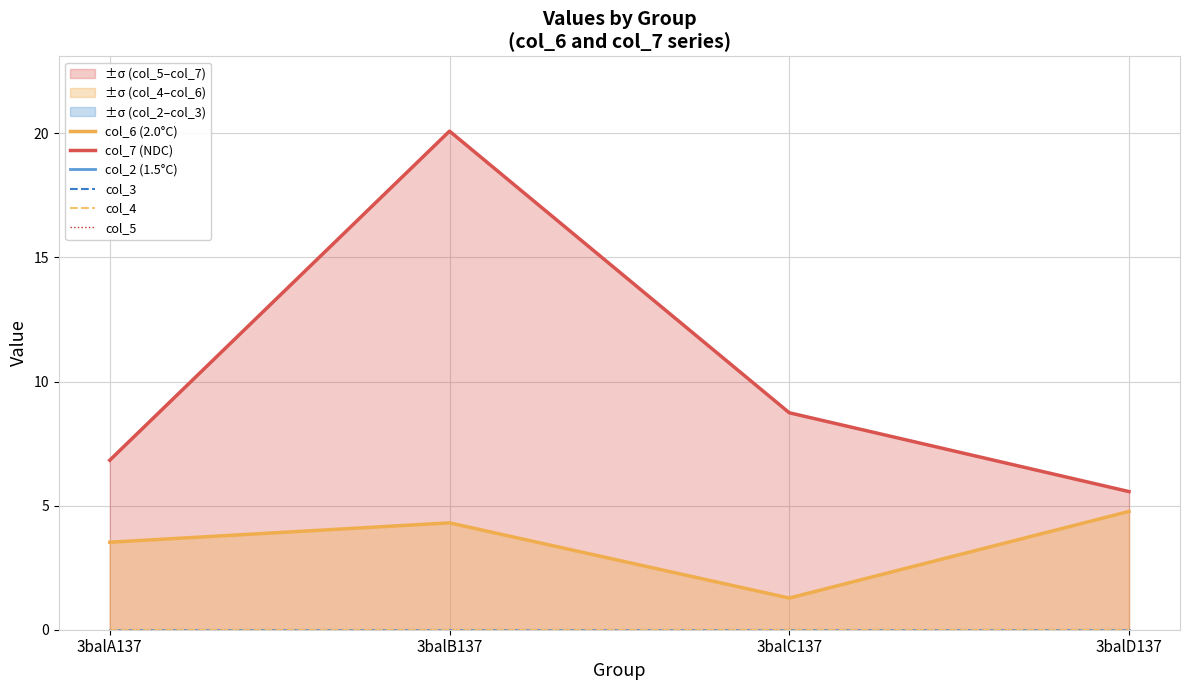

What is the maximum value shown in the chart?

20.1